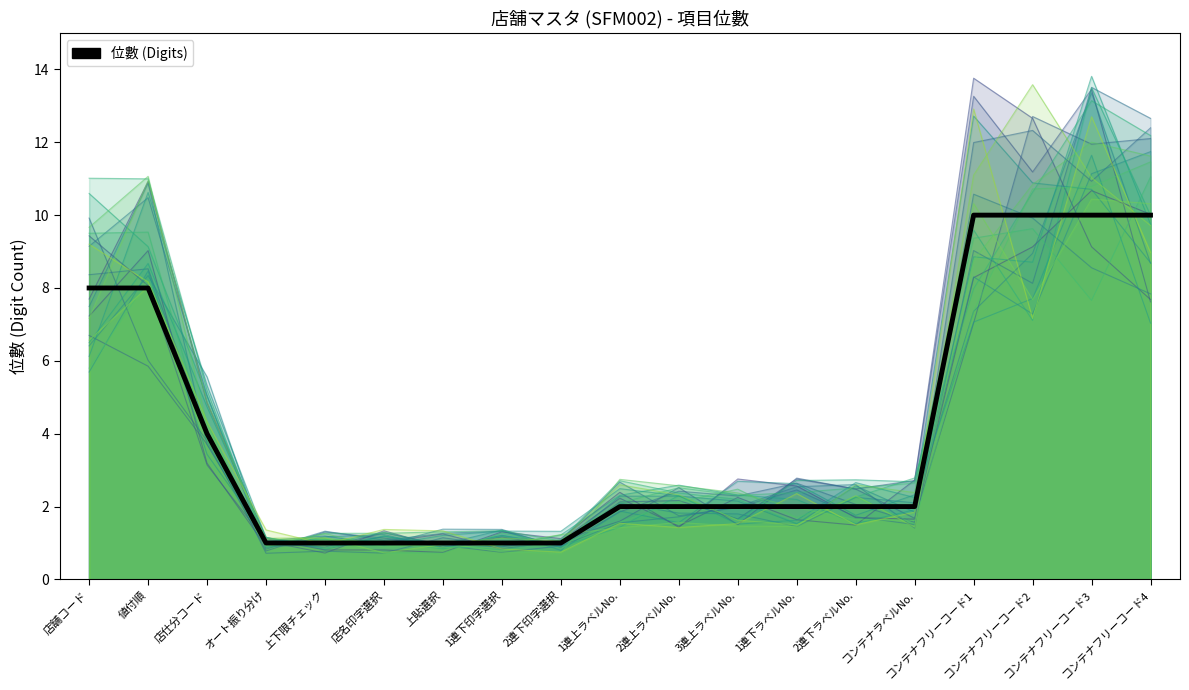

What is the sum of all values?

78